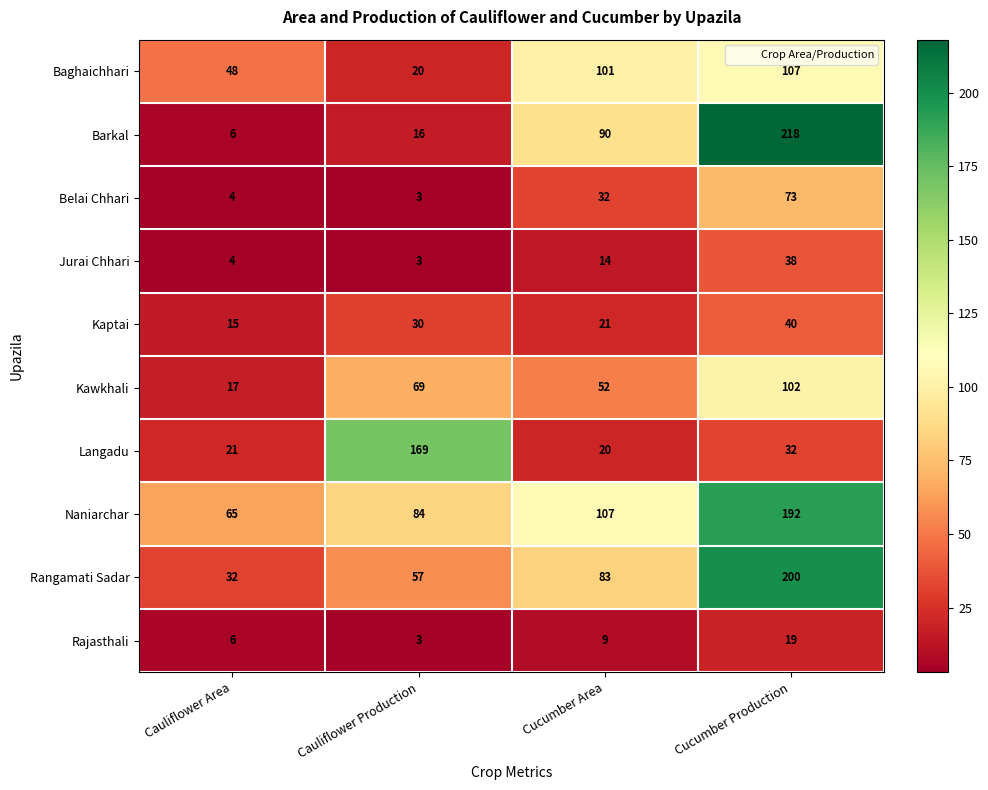

At which category is the sum across all series the highest?

Cucumber Production